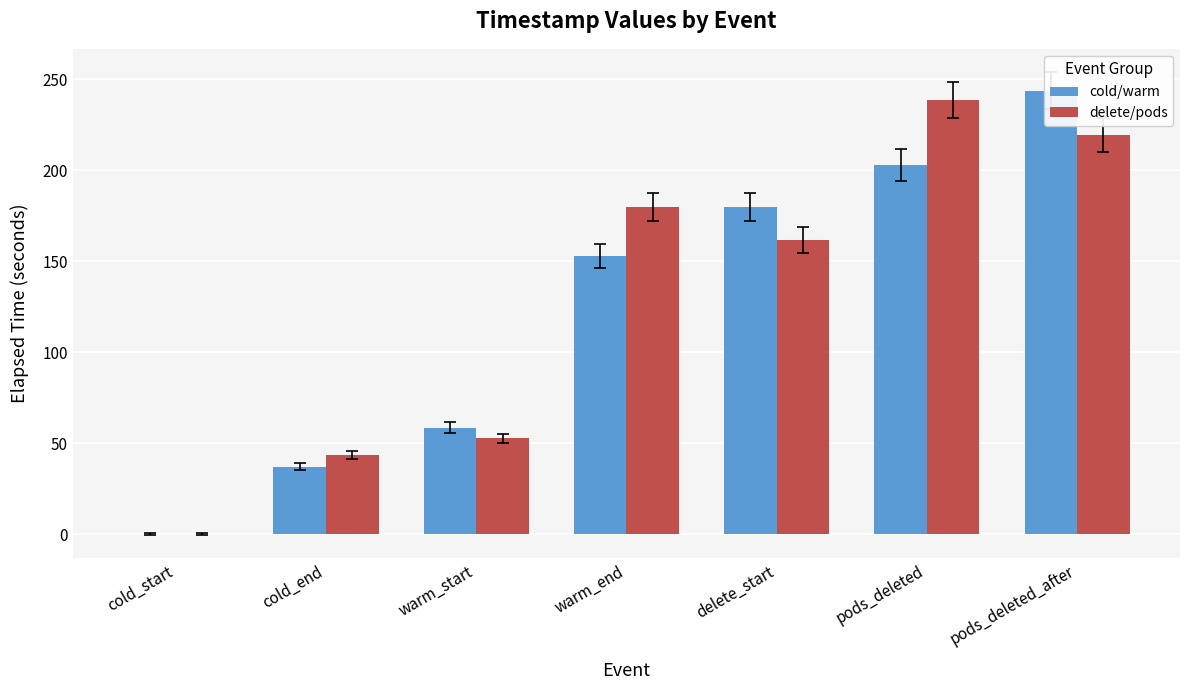

Count the number of data series in this chart.

2